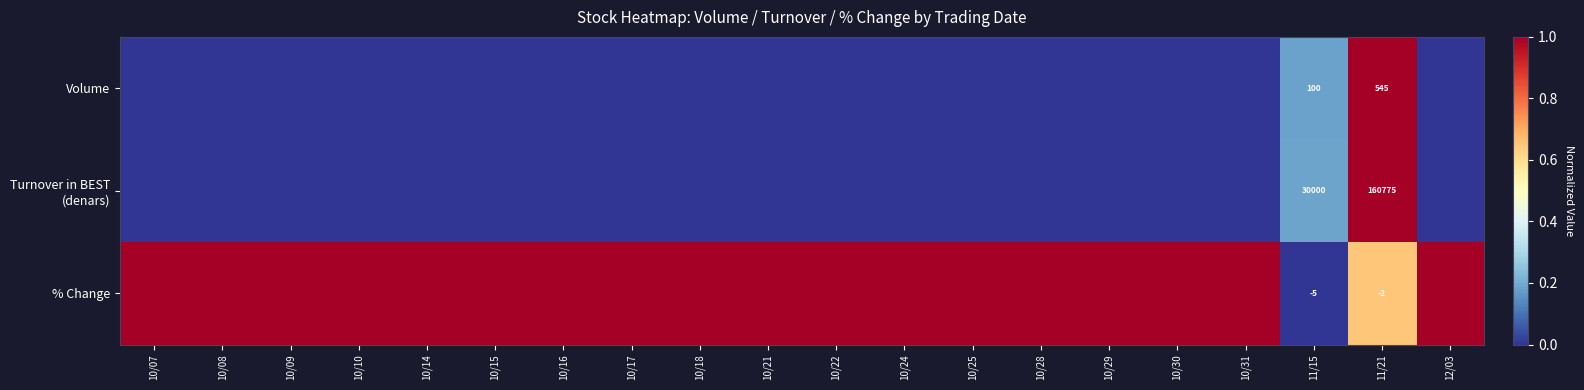

What is the spread (max minus min) of values at 11/21?

160777